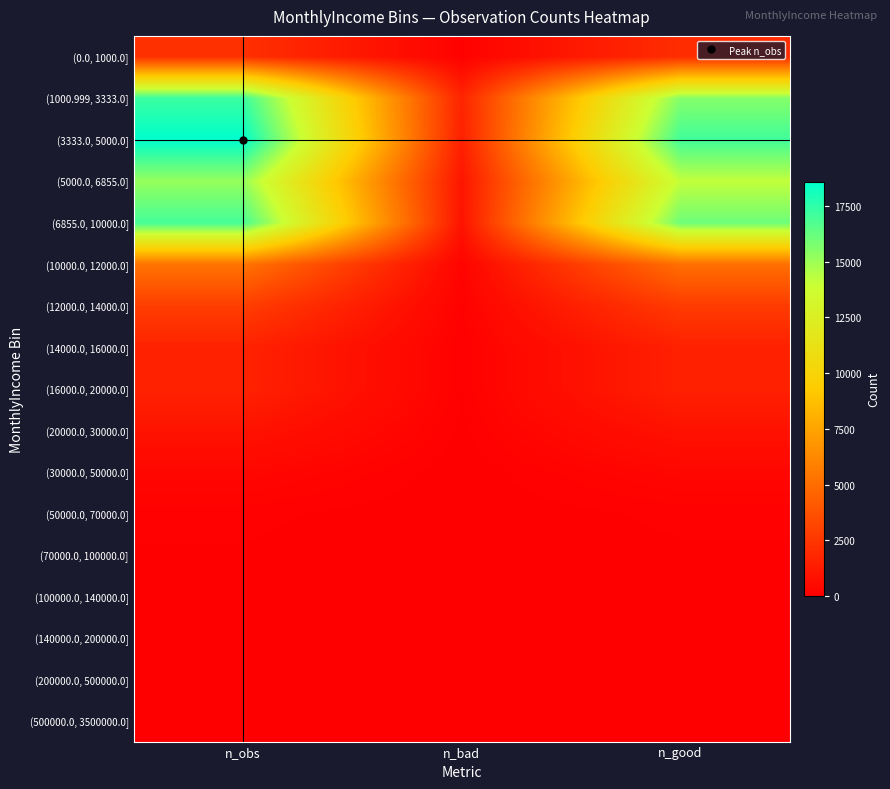

Which has a higher value, n_obs or n_bad?

n_obs